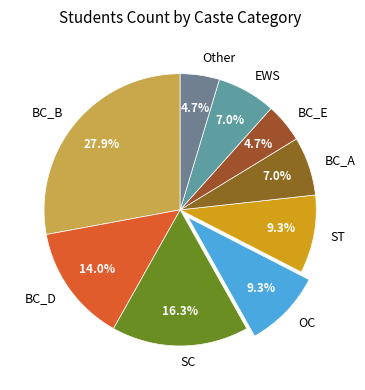

Is it true that OC is 9% of the pie?

True